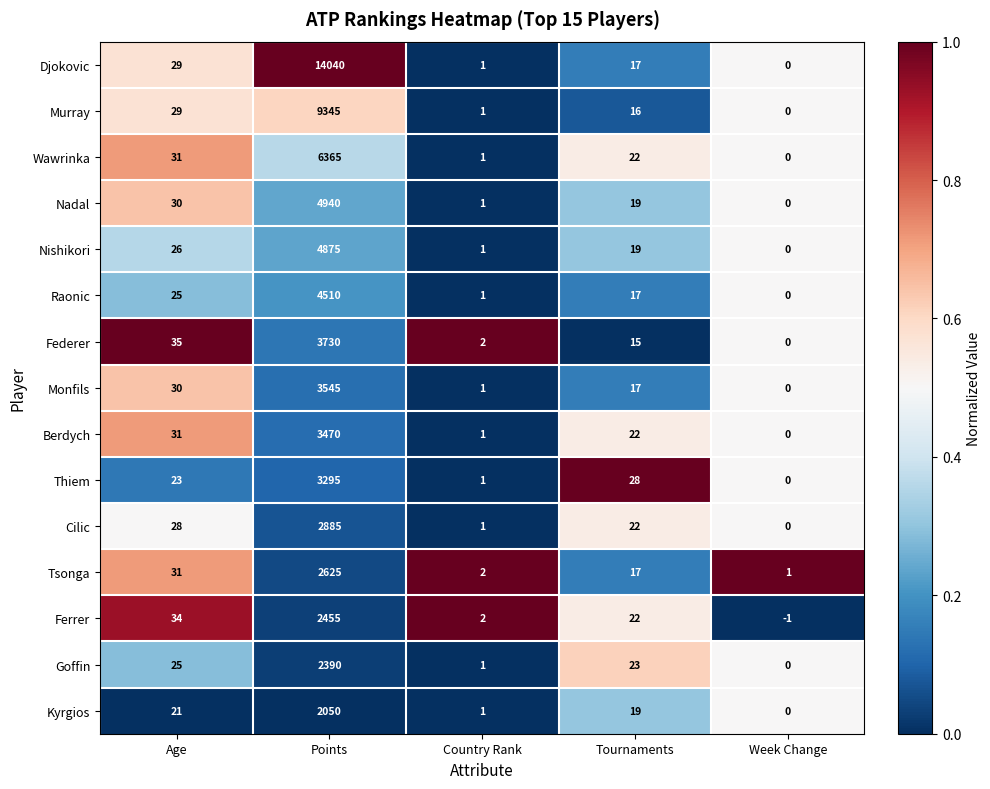

Which label corresponds to the smallest value in the chart?

Week Change